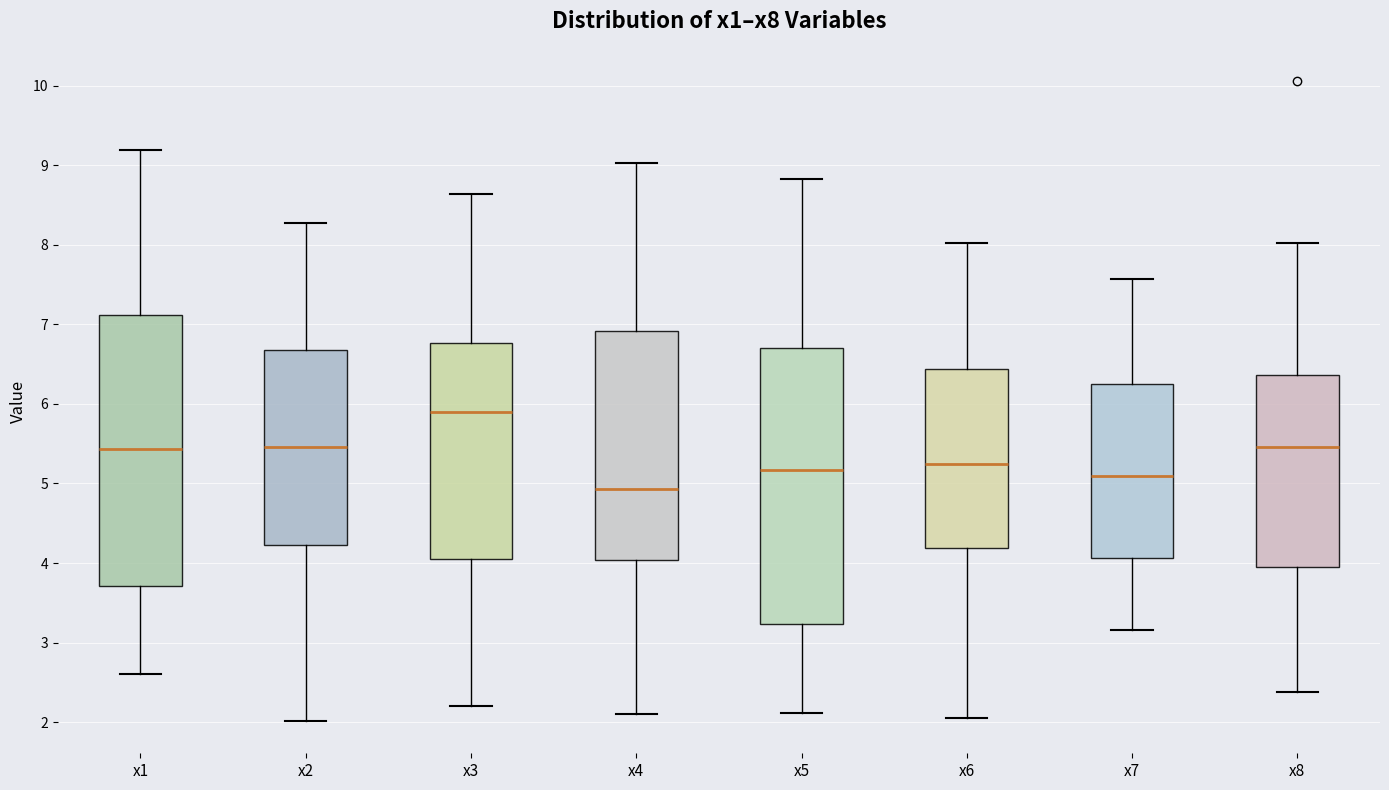

Which box has the highest median line?

x3